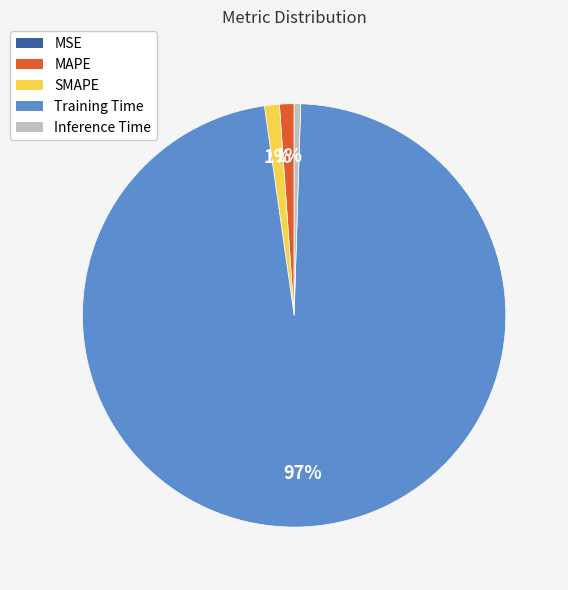

What is the largest slice in the pie chart?

Training Time